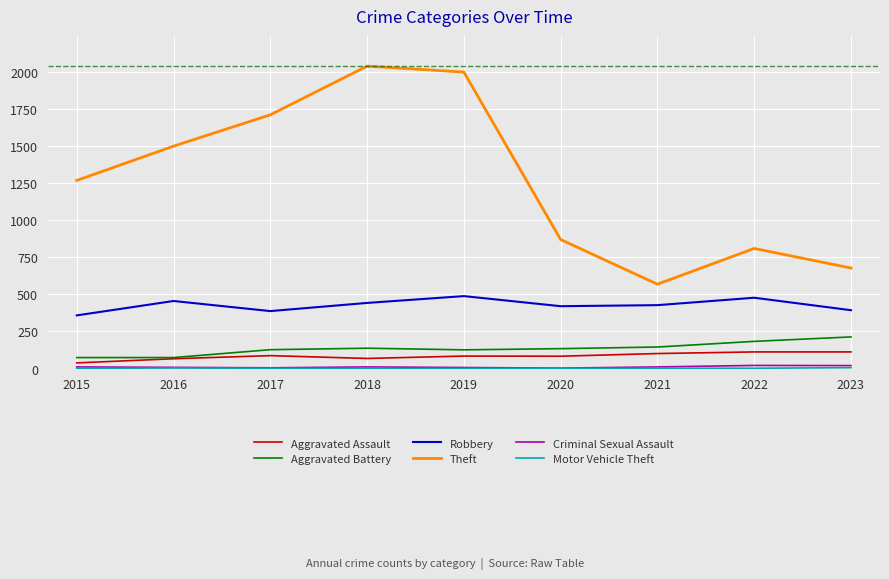

How many values in the Aggravated Battery series are below 134?

4